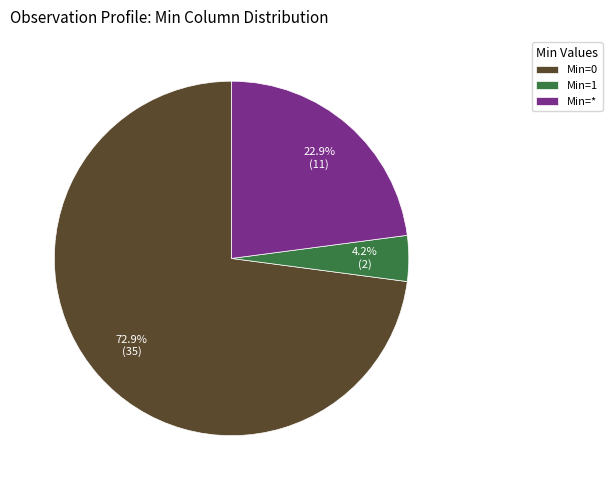

Which category has the biggest portion of the pie?

Min=0